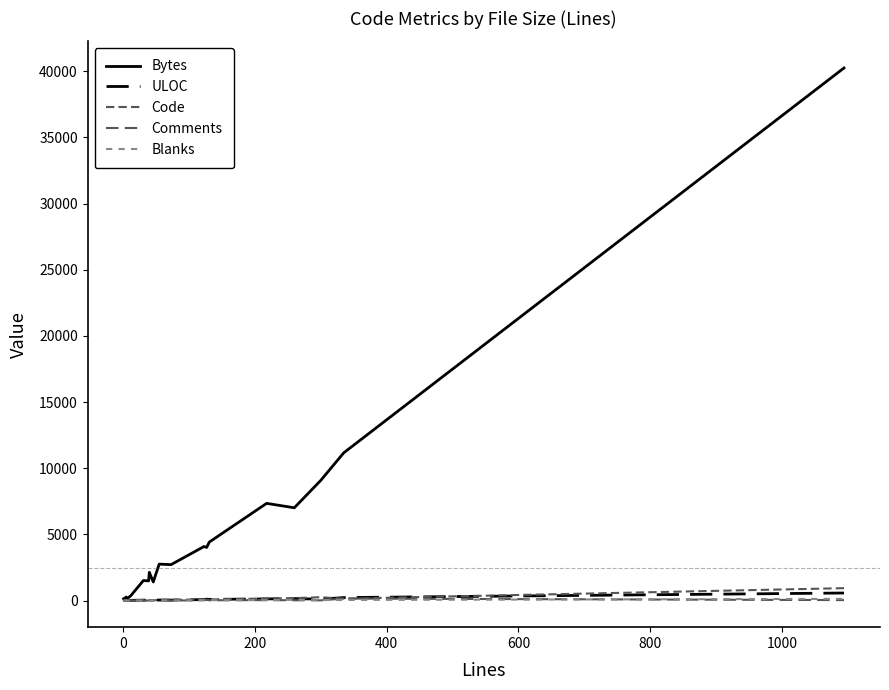

True or false: Code and Bytes intersect in this chart.

False